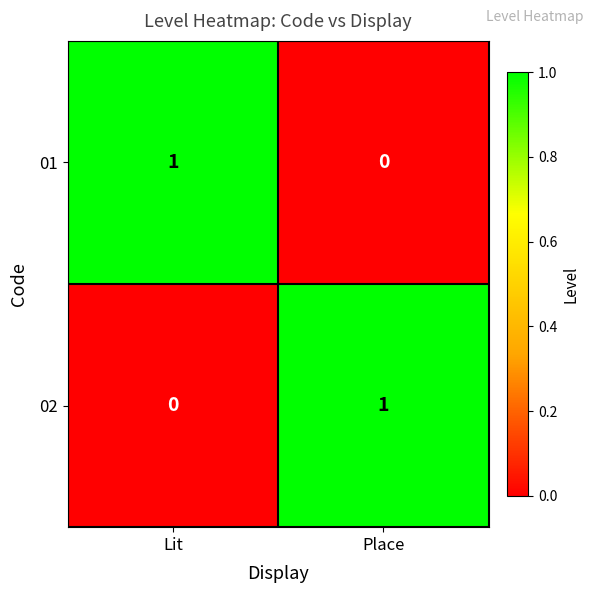

Reading left to right, transcribe all the data shown in this chart.

01: Lit=1	Place=0
02: Lit=0	Place=1